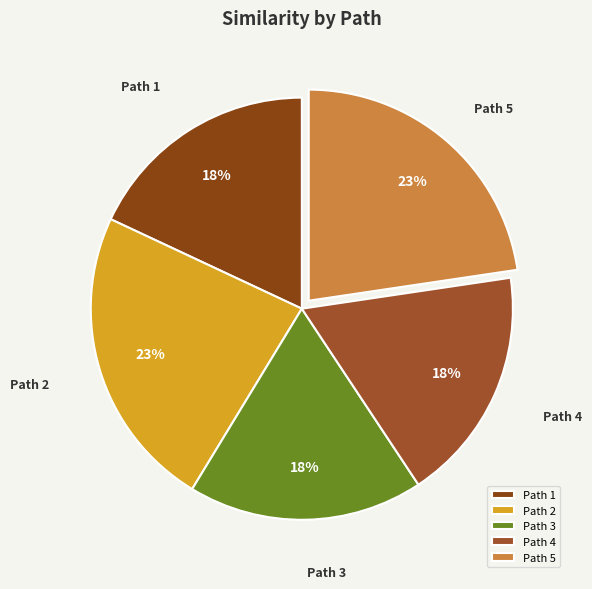

To the nearest percent, what percentage of the pie is Path 2?

23%